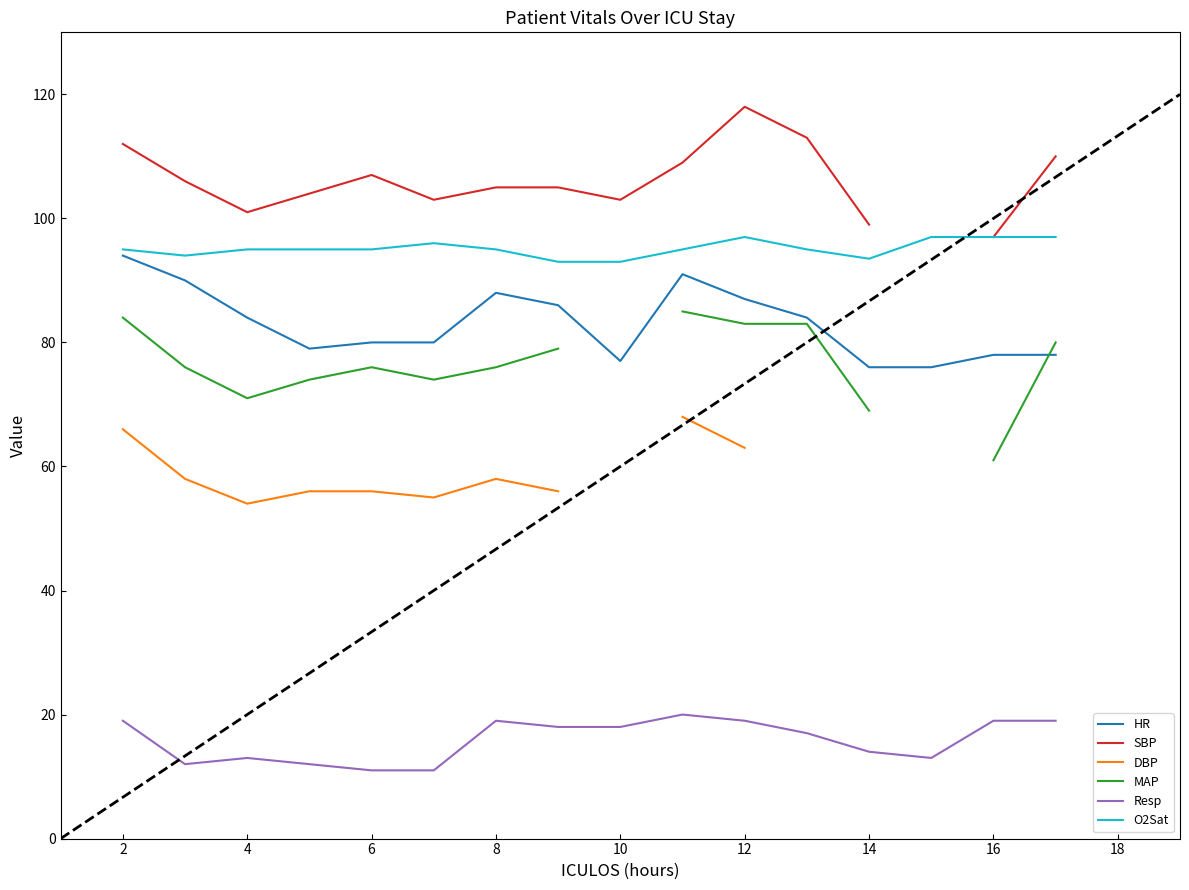

True or false: O2Sat and Resp cross at least once.

False